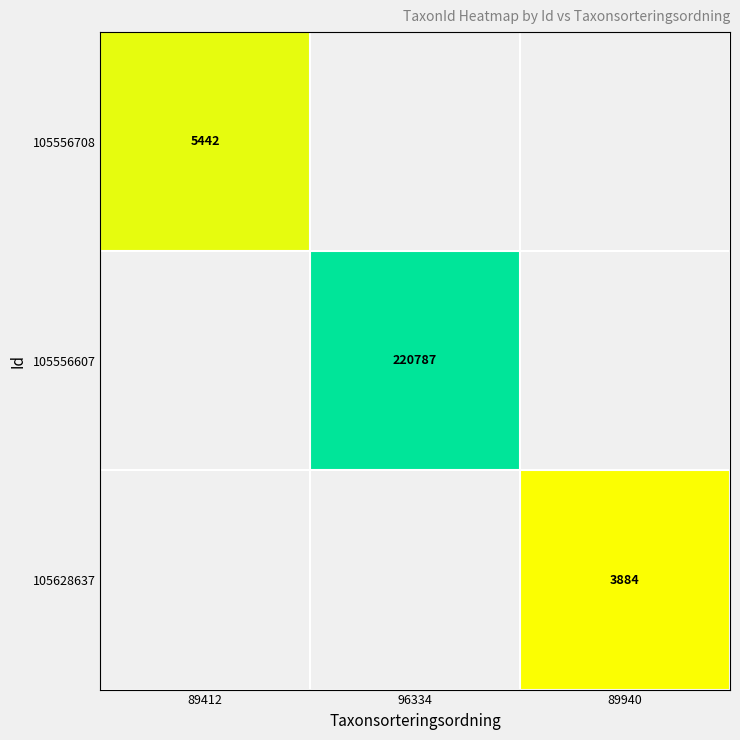

True or false: 105556607 has a value of 220787 at 96334.

True